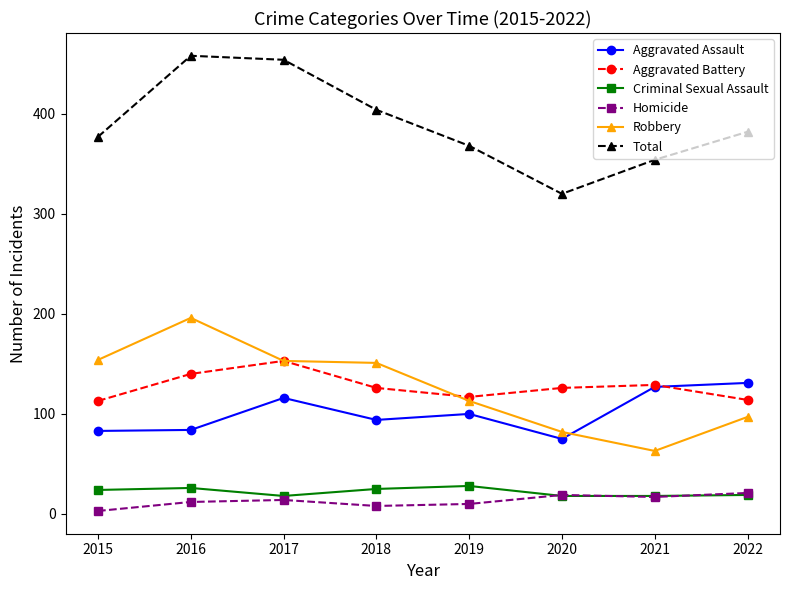

In Aggravated Battery, how many points are higher than both neighbors (excluding endpoints)?

2